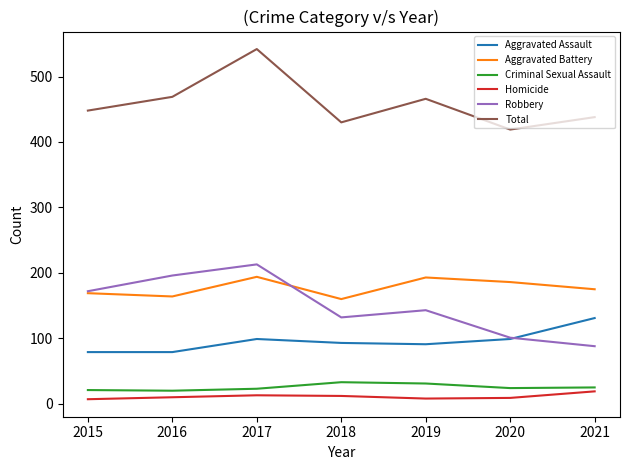

Is the value of Homicide at 2019 greater than the value of Aggravated Assault at 2018?

No